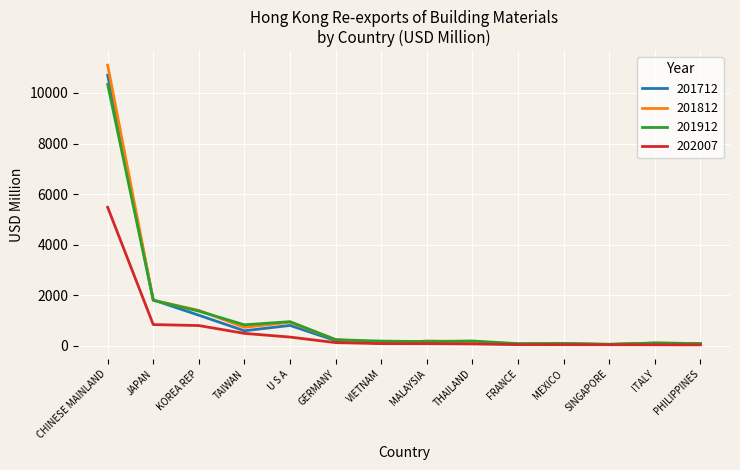

What is the difference between the maximum and minimum values in the 201812 series?

11043.7